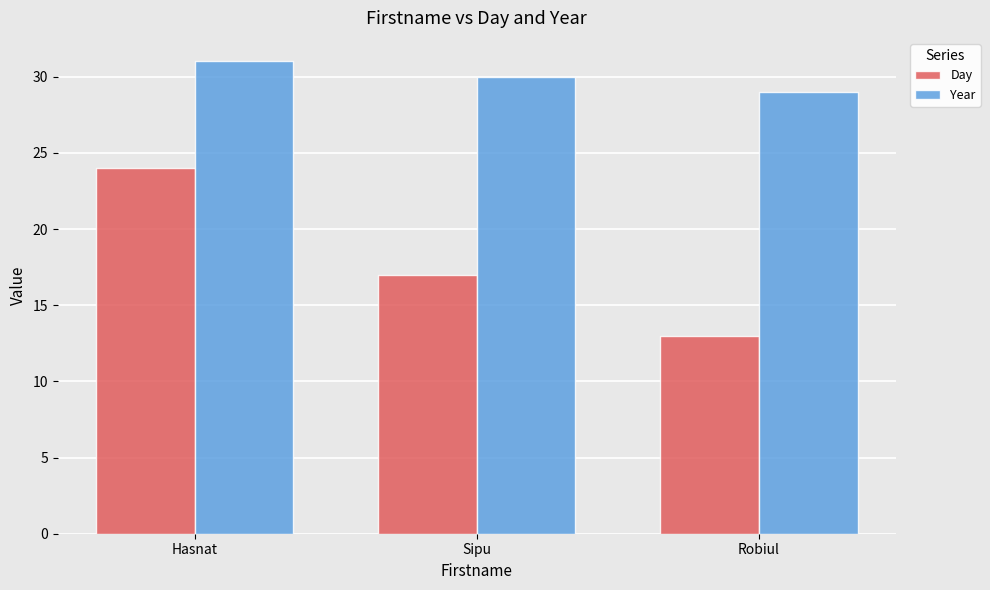

Rank the categories by Year value from highest to lowest.

Hasnat, Sipu, Robiul